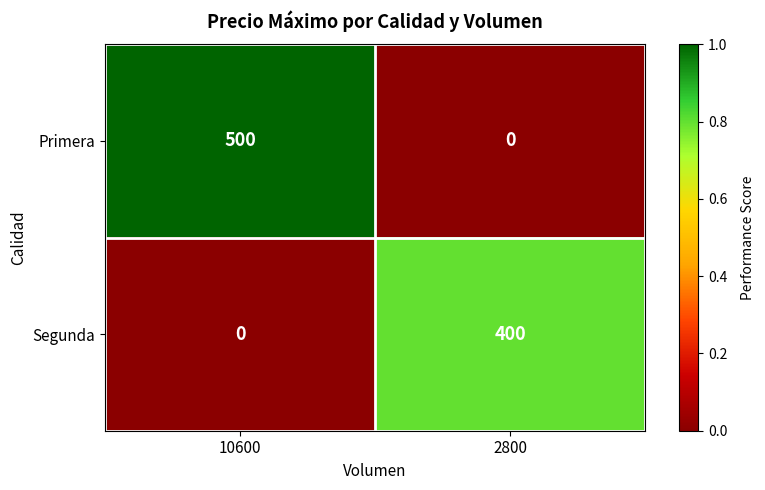

True or false: Primera has a value of 500 at 10600.

True